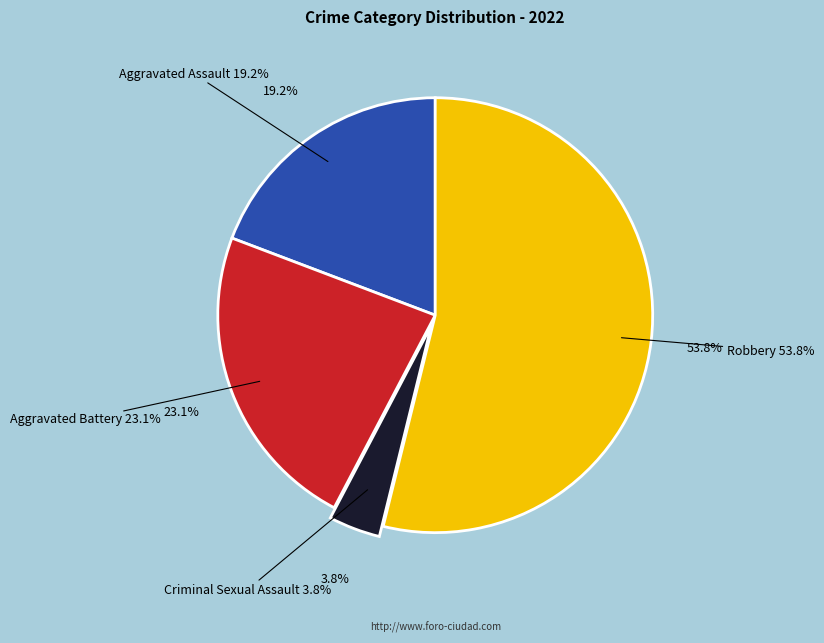

Which slice represents more than half of the pie?

Robbery